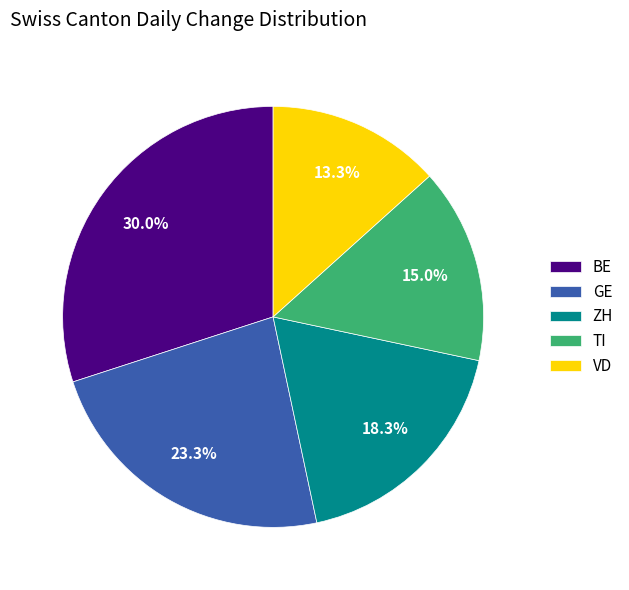

Is there any slice that represents more than half of the pie?

No